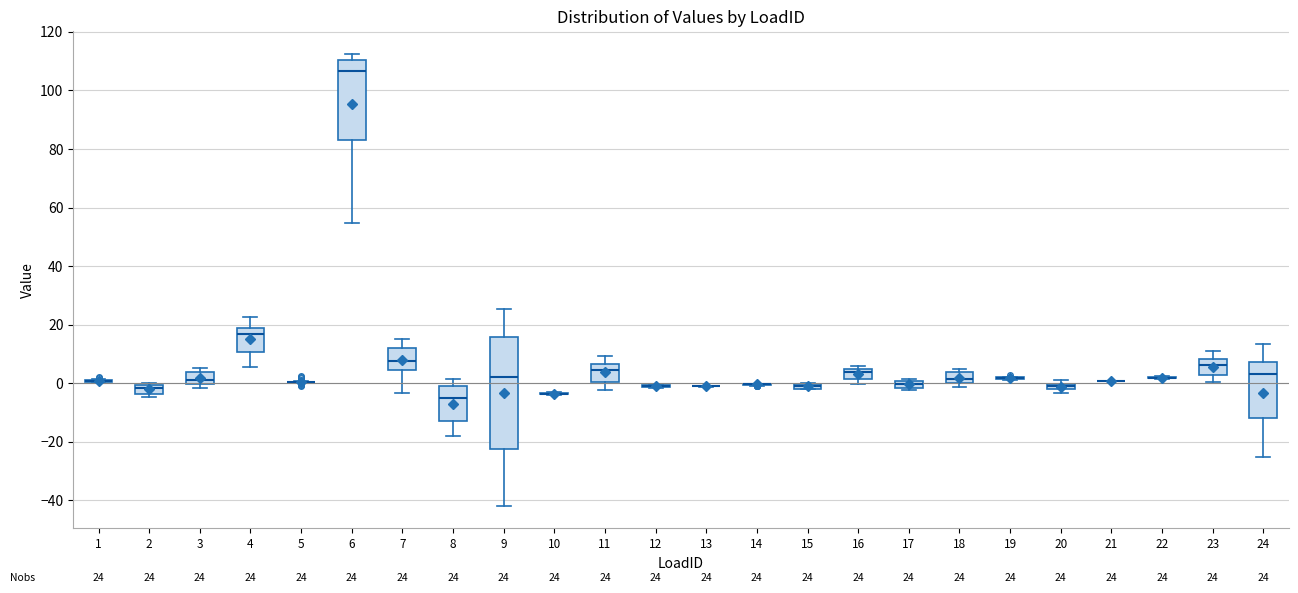

Comparing the boxes themselves (not the whiskers), which one is the tallest?

9